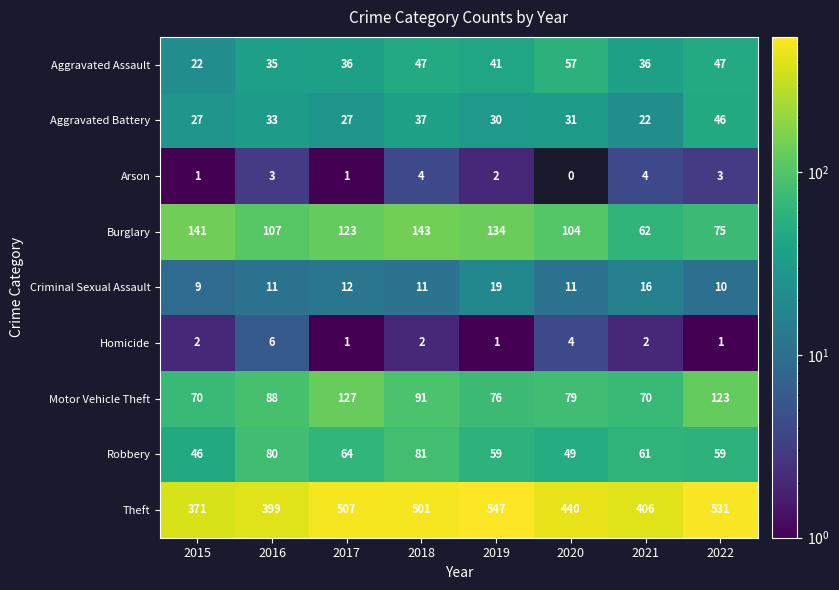

What is the difference between the maximum and minimum values in the Criminal Sexual Assault series?

10